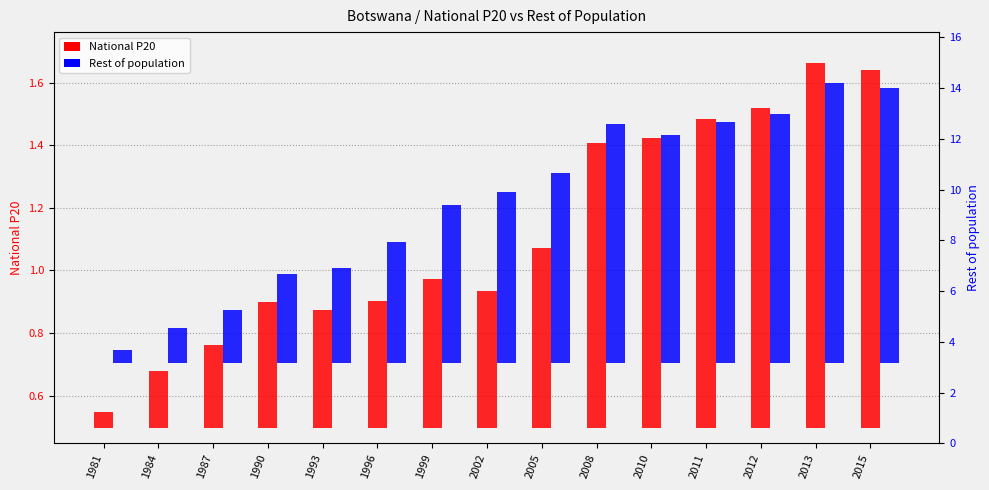

Is it true that Rest of population equals 9.8 at 2012?

True